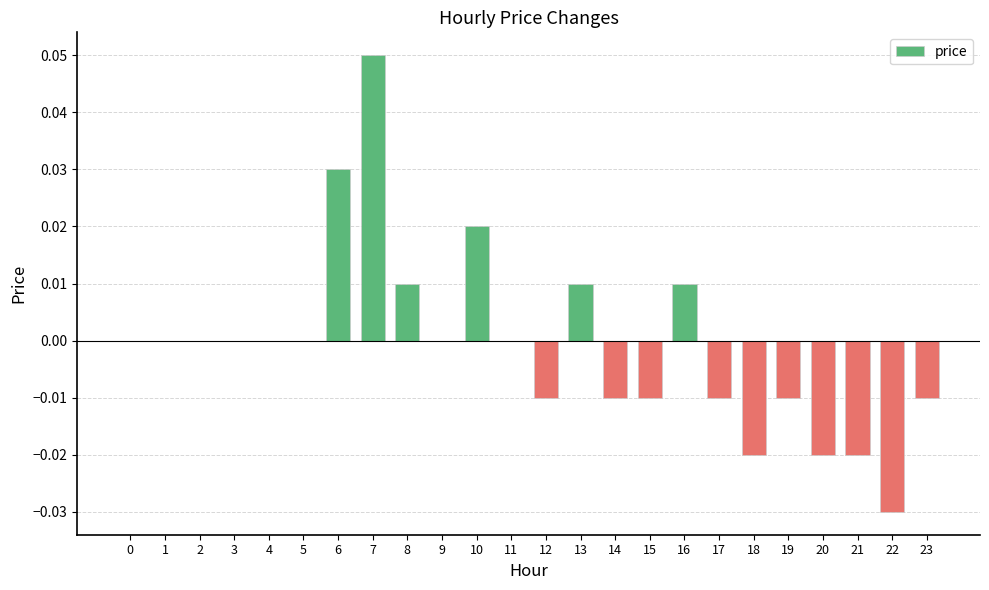

Which has a higher value, 14 or 16?

16